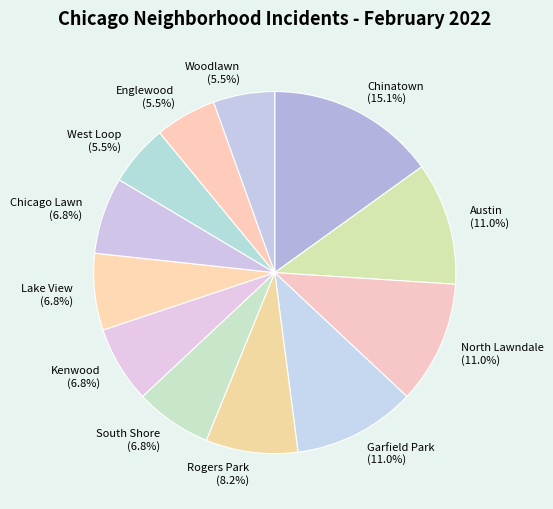

Is there any slice that represents more than half of the pie?

No